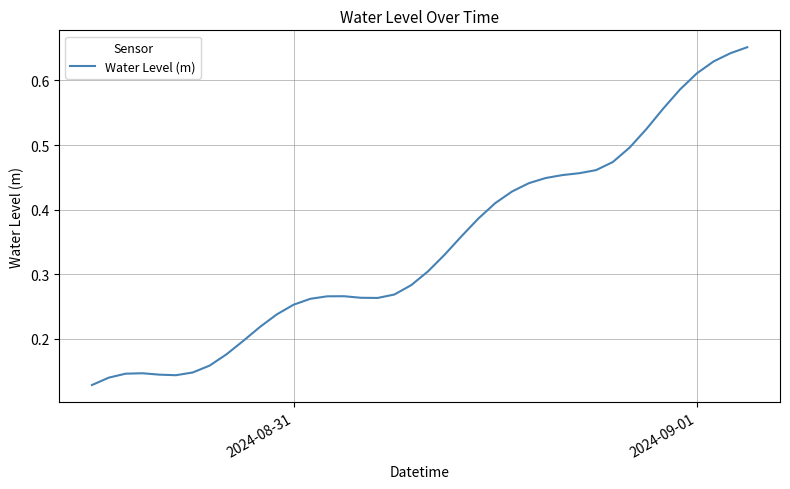

Reading right to left, list all the values displayed in this chart.

0.7	0.6	0.6	0.6	0.6	0.6	0.5	0.5	0.5	0.5	0.5	0.5	0.4	0.4	0.4	0.4	0.4	0.4	0.3	0.3	0.3	0.3	0.3	0.3	0.3	0.3	0.3	0.3	0.2	0.2	0.2	0.2	0.2	0.1	0.1	0.1	0.1	0.1	0.1	0.1